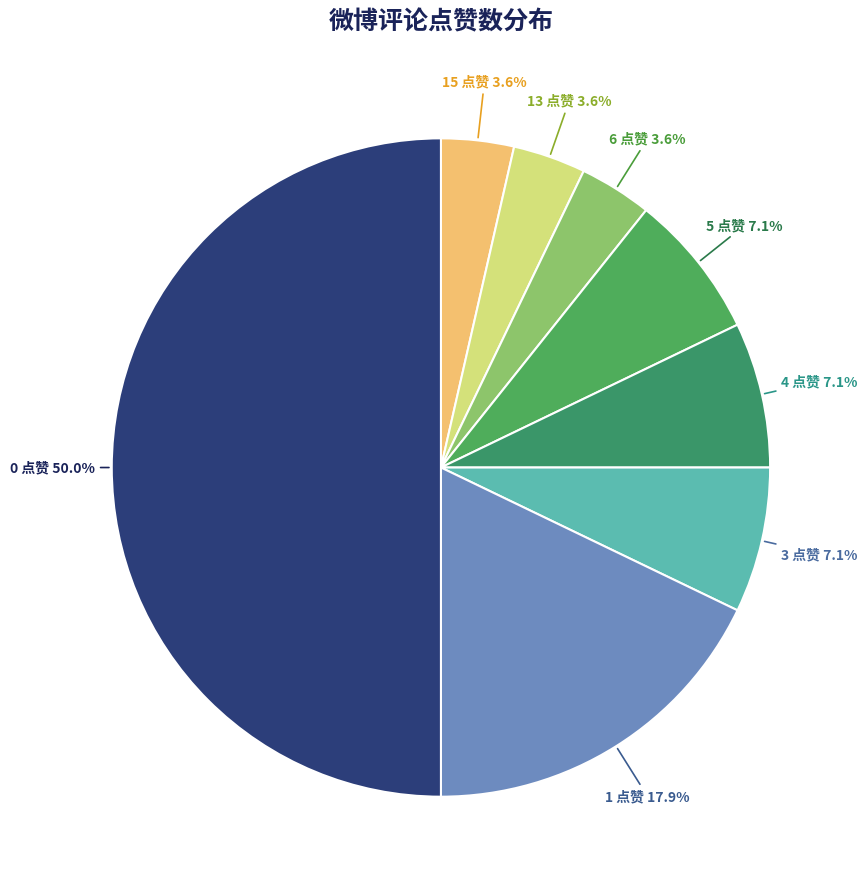

Does 4 点赞 represent more than half of the total?

No